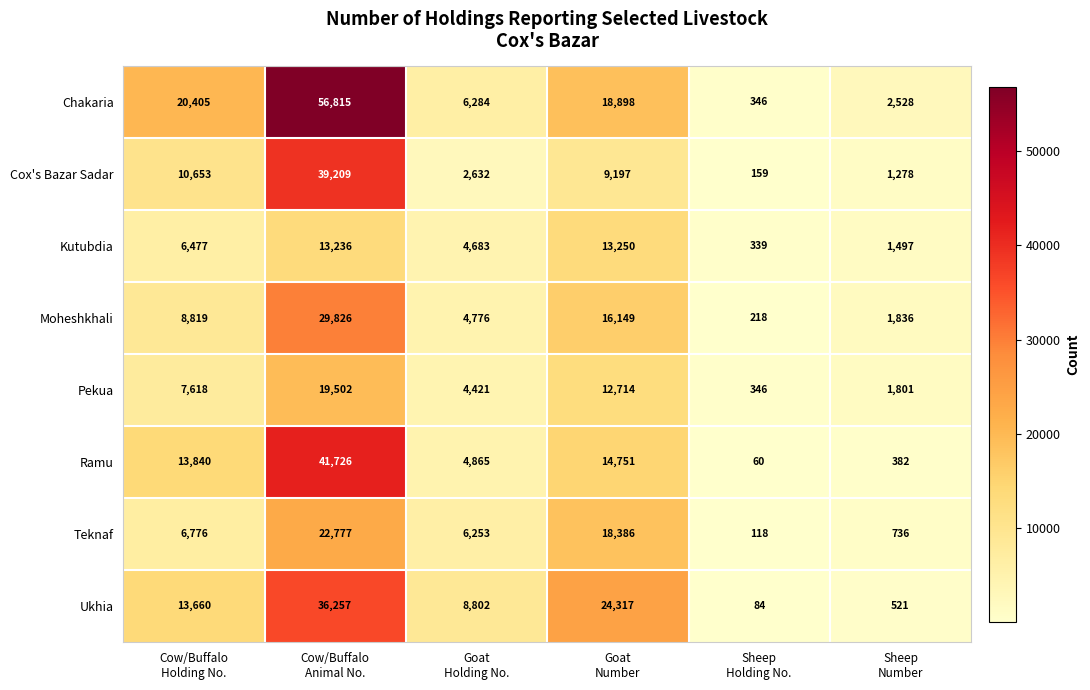

Which series has the largest total across all categories?

Chakaria